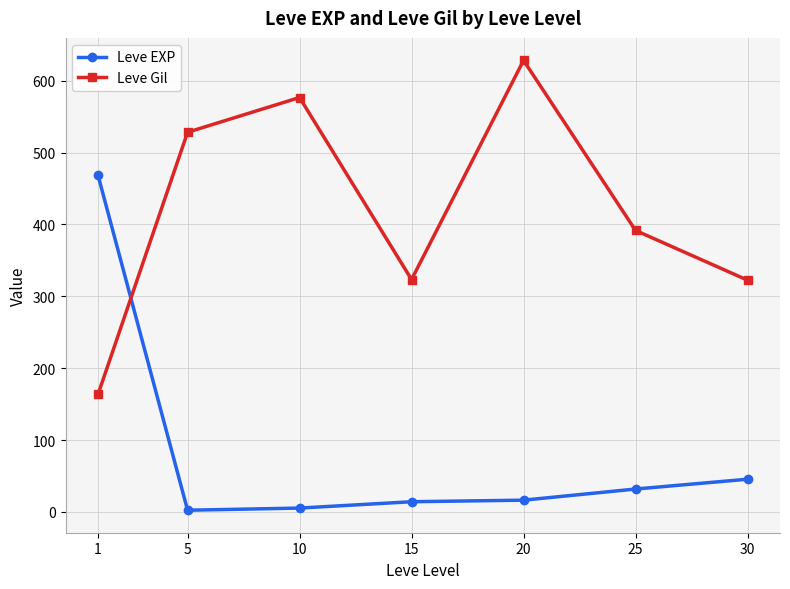

Is the value of Leve Gil at 15 greater than the value of Leve EXP at 15?

Yes